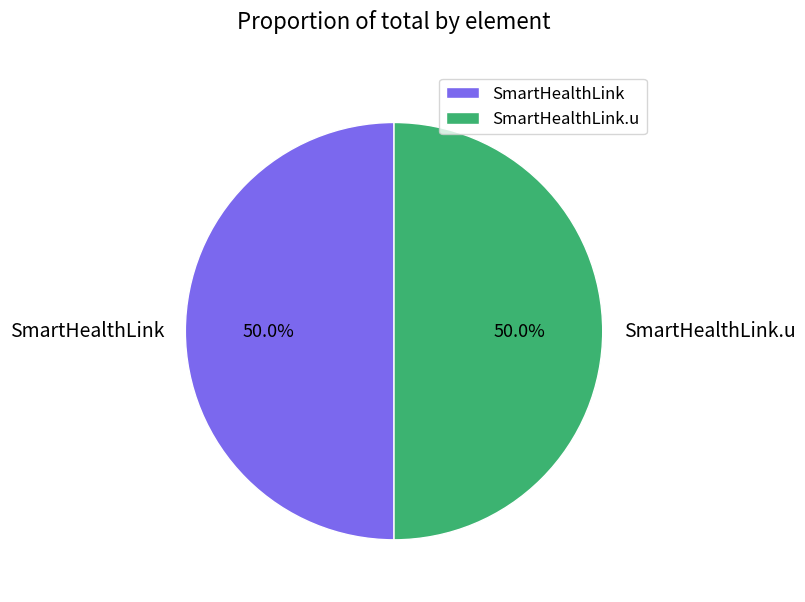

What is the ratio of the value at SmartHealthLink to the value at SmartHealthLink.u?

1.0